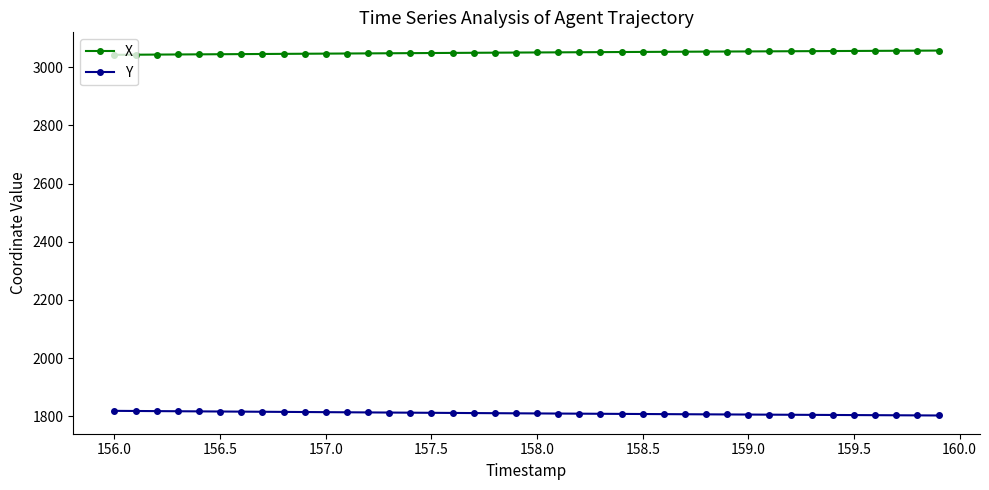

What are all the series names shown in the legend?

X, Y